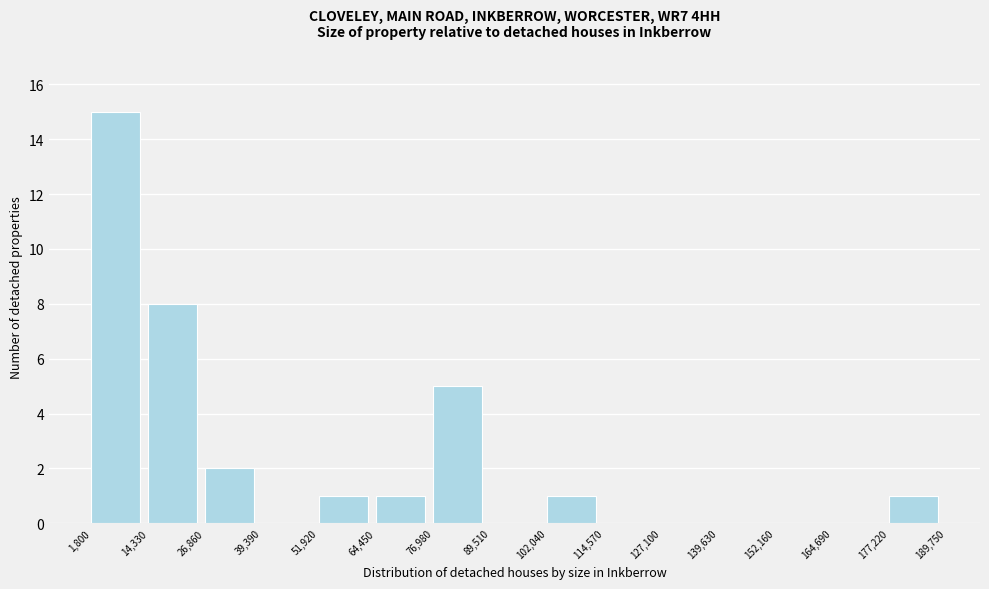

How tall is the bar that spans 14,330 to 26,860 on the x-axis? The values are not printed on the chart, so give them approximately, as read against the axis.

8